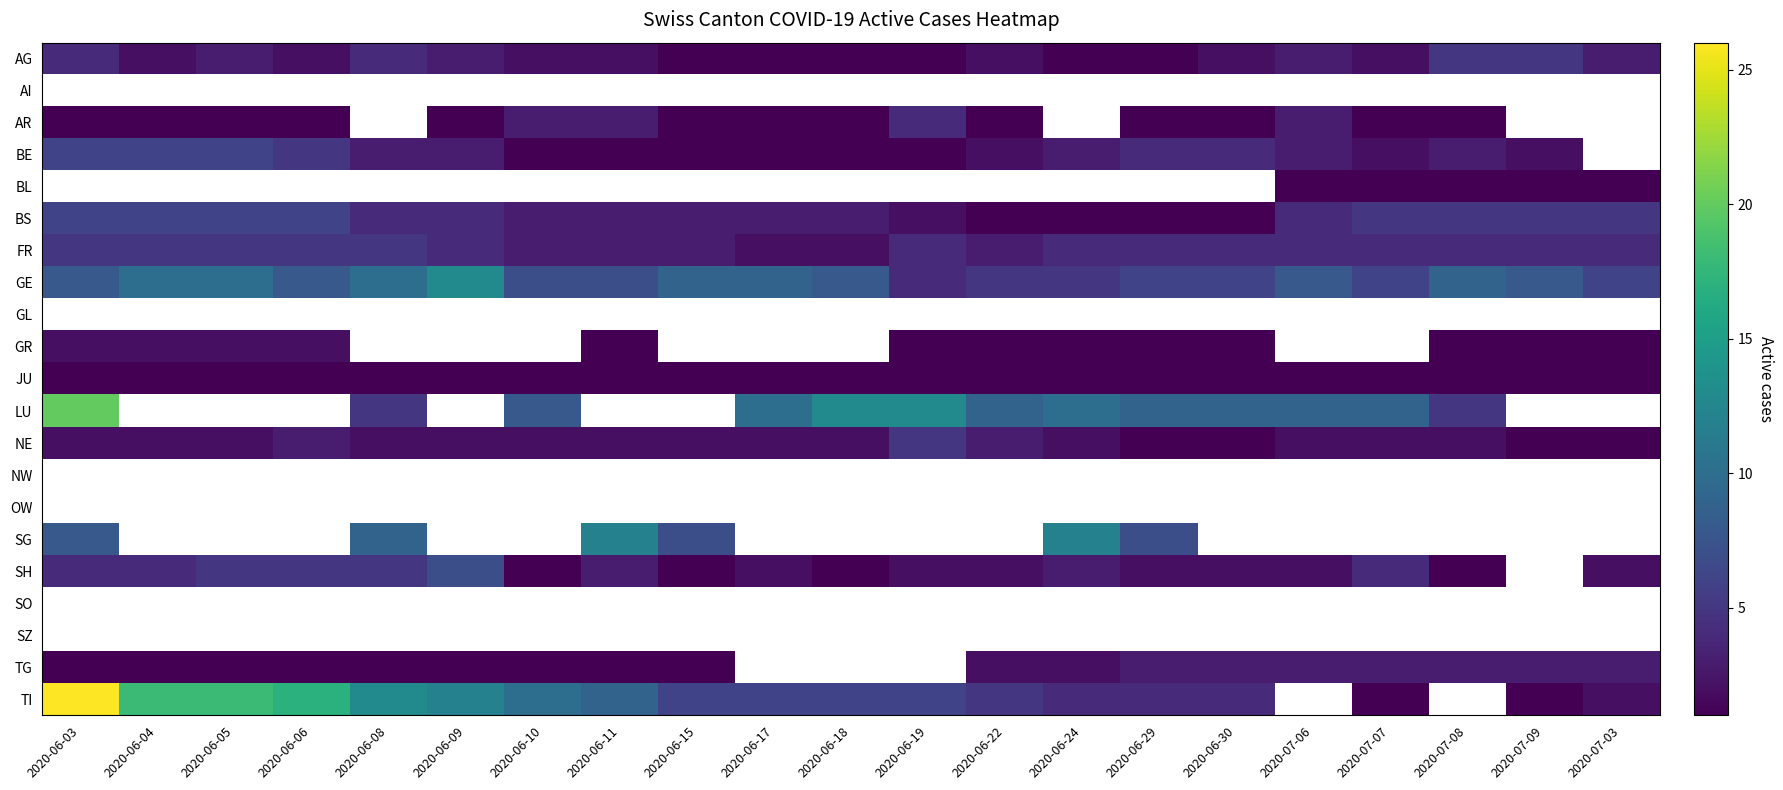

How many positive values does the SH series have?

20